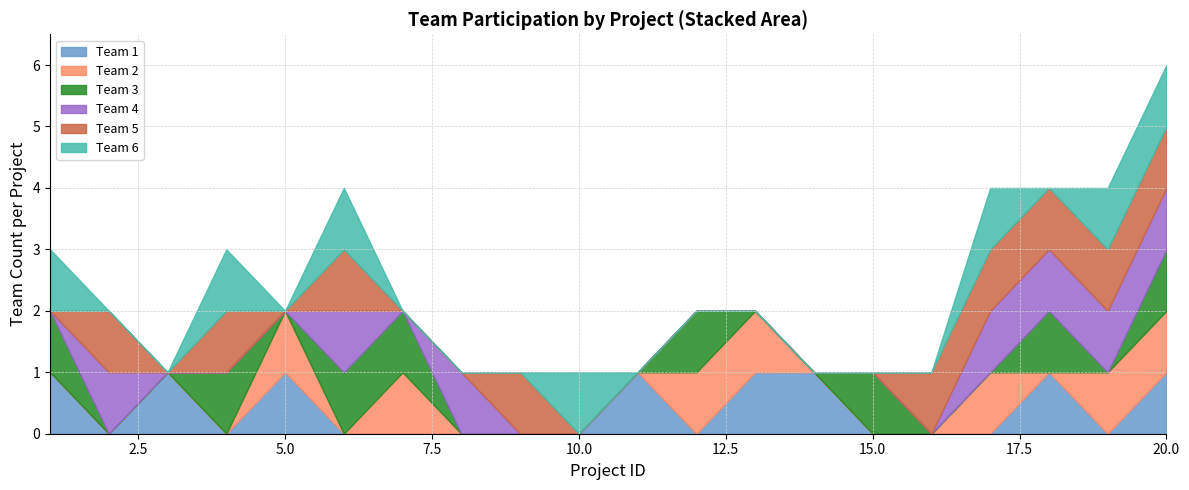

True or false: Team 3 has more than 2 points higher than both neighbors.

False